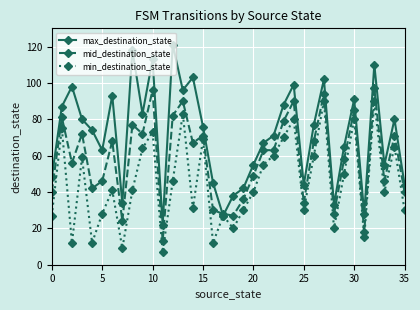

Which series has the largest range (max minus min)?

max_destination_state